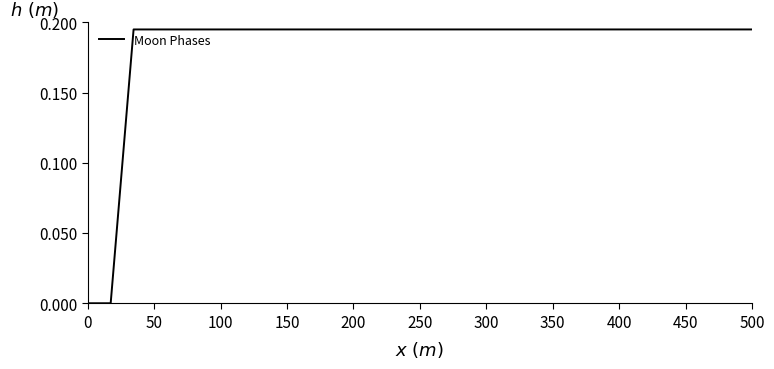

How many series are shown in this chart?

1